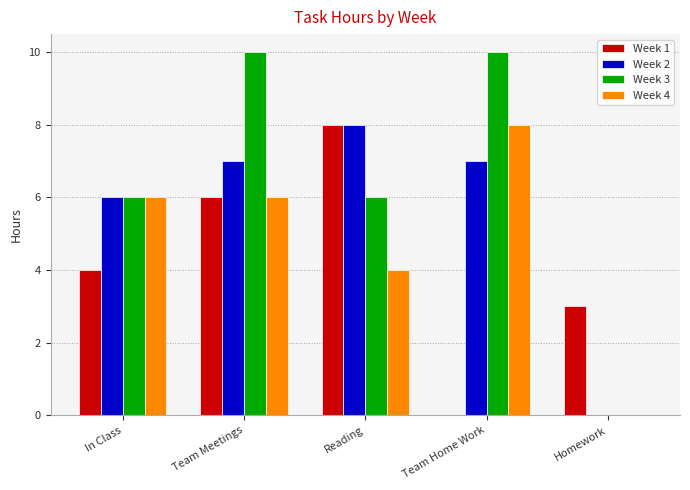

Which series changed the most between Team Meetings and Homework?

Week 3